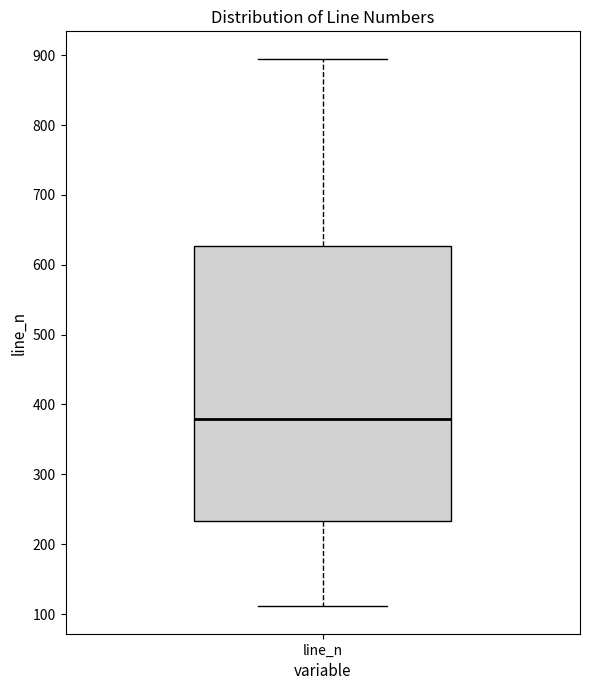

Read this box plot against the y-axis: the position of the median line, the range covered by the box, and the ends of both whiskers. The values are not printed on the chart, so give them approximately, as read against the axis.

median 380, box 230 to 630, whiskers 110 to 900